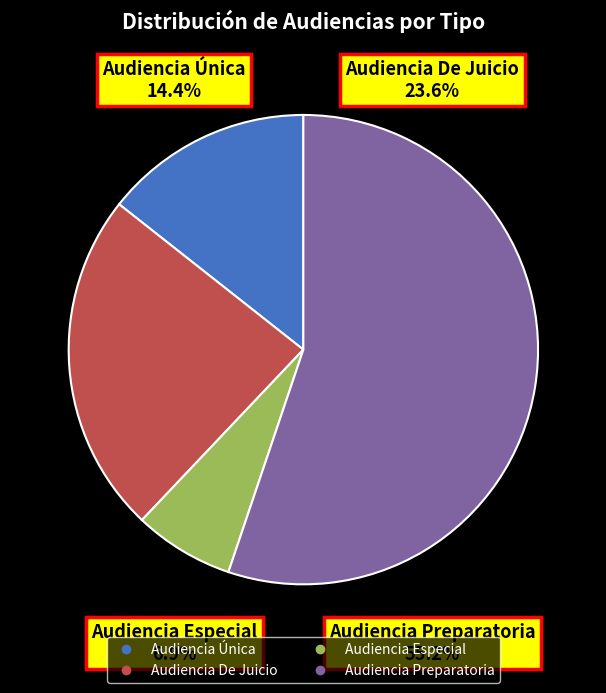

To the nearest percent, what is the difference between the largest and smallest slice percentages?

48%